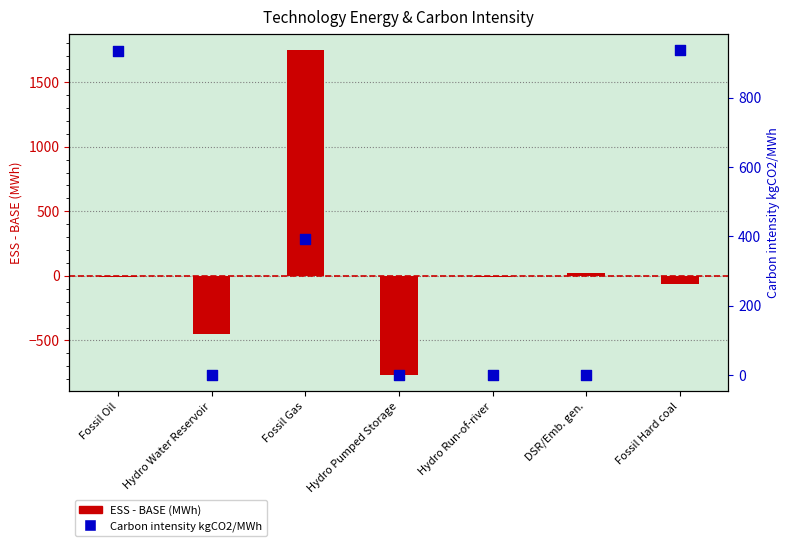

Which series contains the highest Y value?

ESS - BASE (MWh)